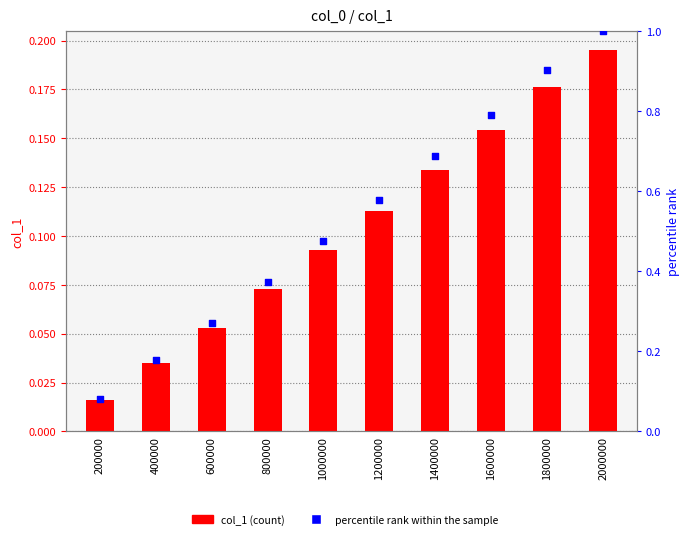

At which category is the sum across all series the highest?

2000000